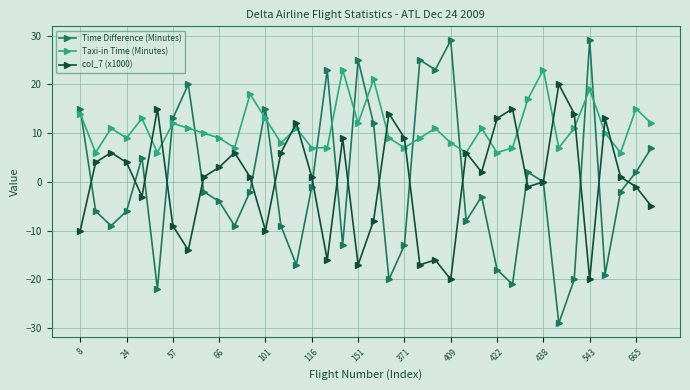

Which series has the largest range (max minus min)?

Time Difference (Minutes)